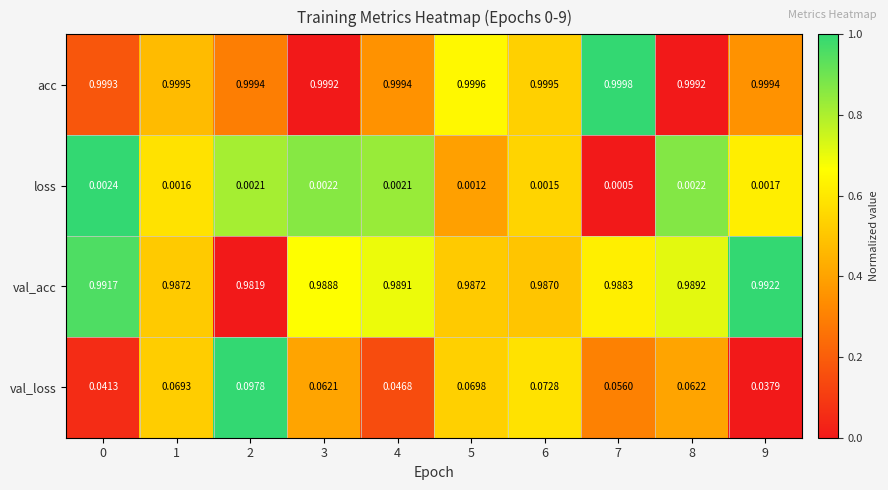

Is the value of val_acc at 1 greater than the value of val_loss at 4?

Yes